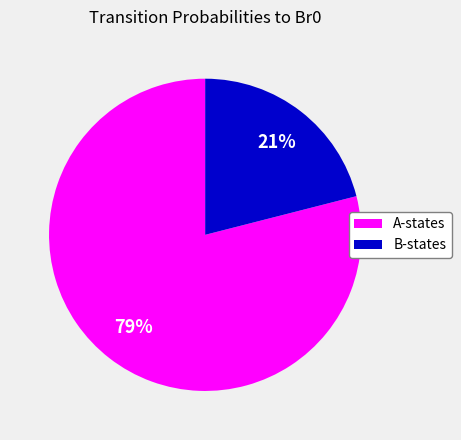

Is B-states the majority of the pie?

No